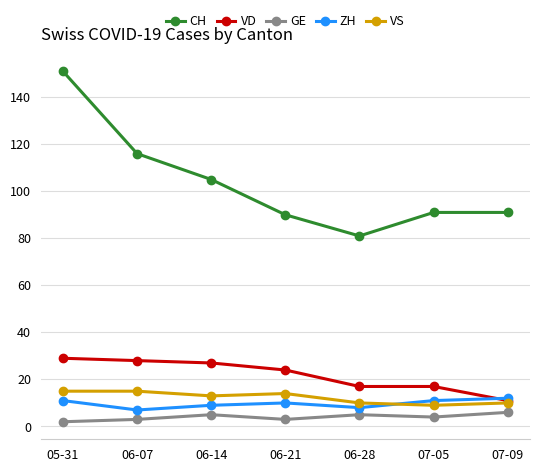

What is the total value across all series at 05-31?

208